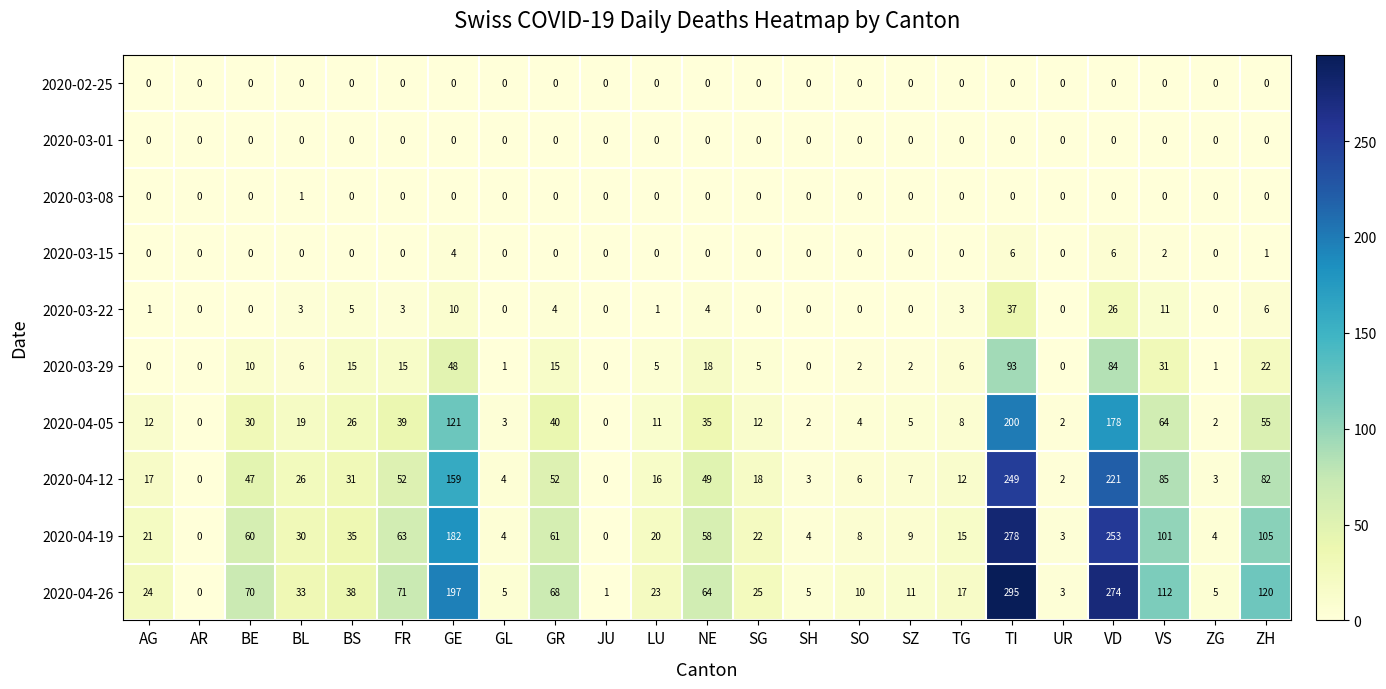

The 2020-03-29 series shows -34 at SH. True or false?

False